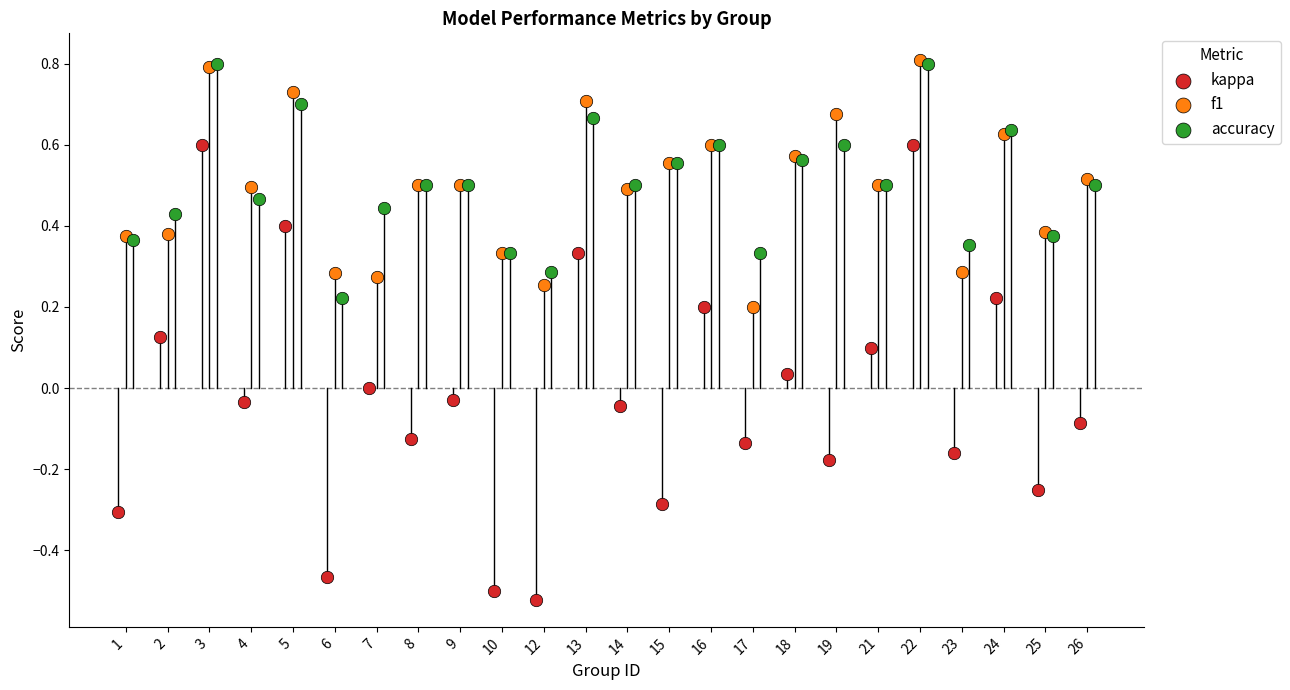

What are all the series names shown in the legend?

kappa, f1, accuracy